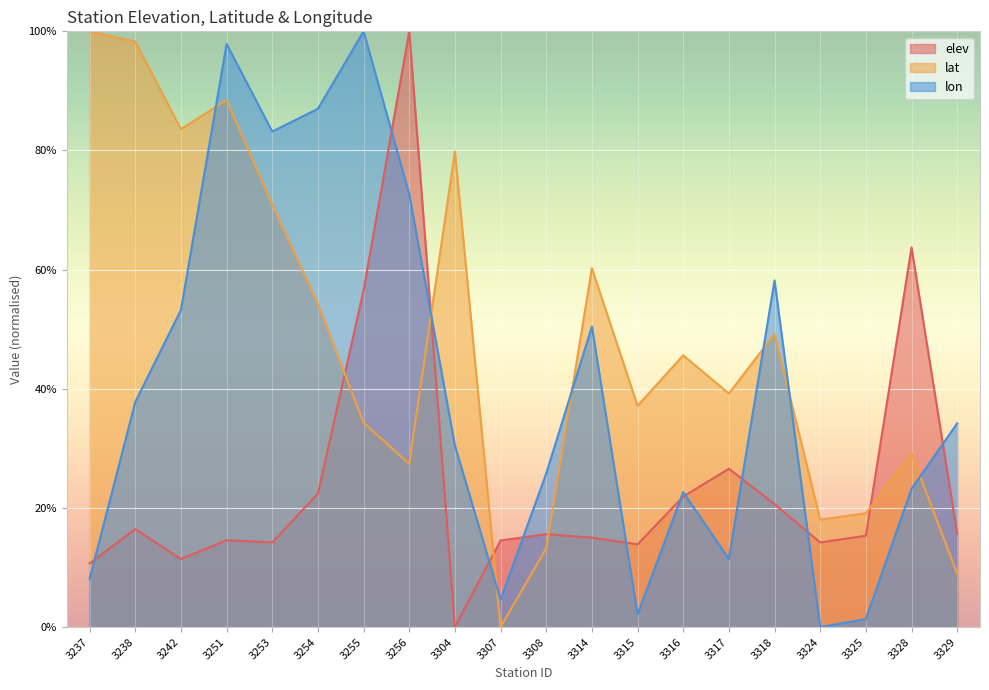

How many interior local peaks does the elev series have?

6